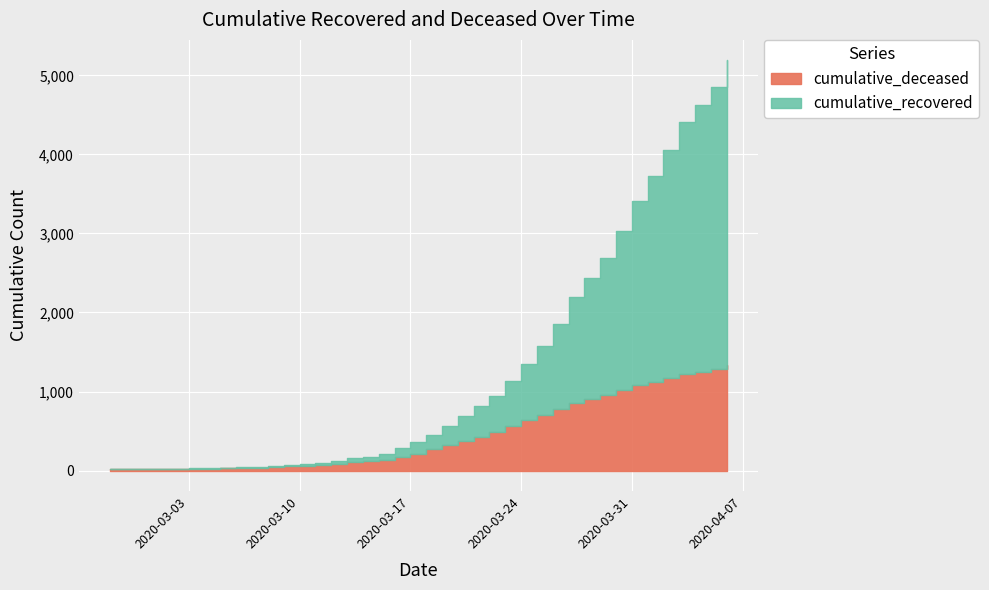

True or false: cumulative_recovered has a value of 34 at 2020-03-10.

False